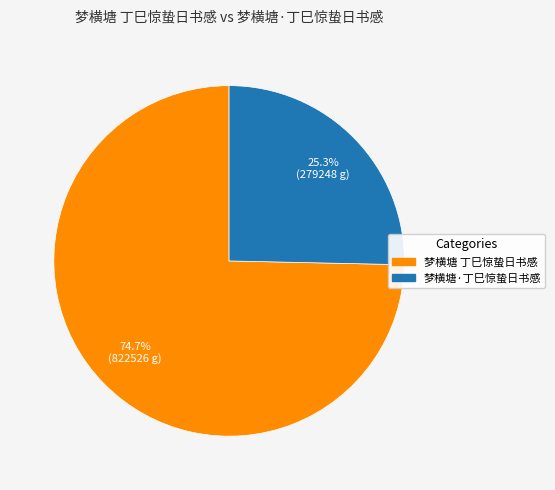

Which category accounts for the majority?

梦横塘 丁巳惊蛰日书感